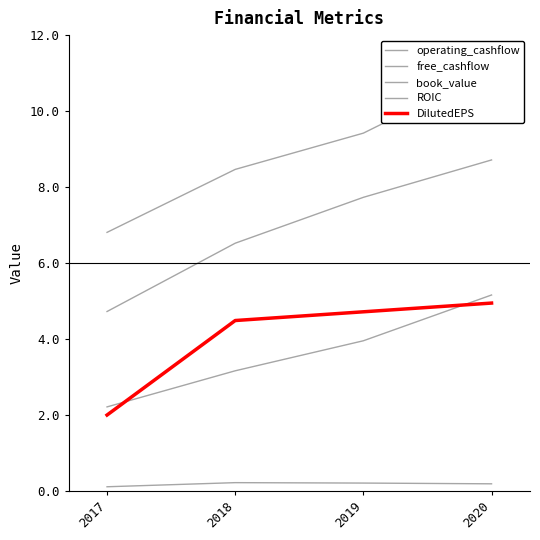

True or false: DilutedEPS and operating_cashflow intersect in this chart.

False